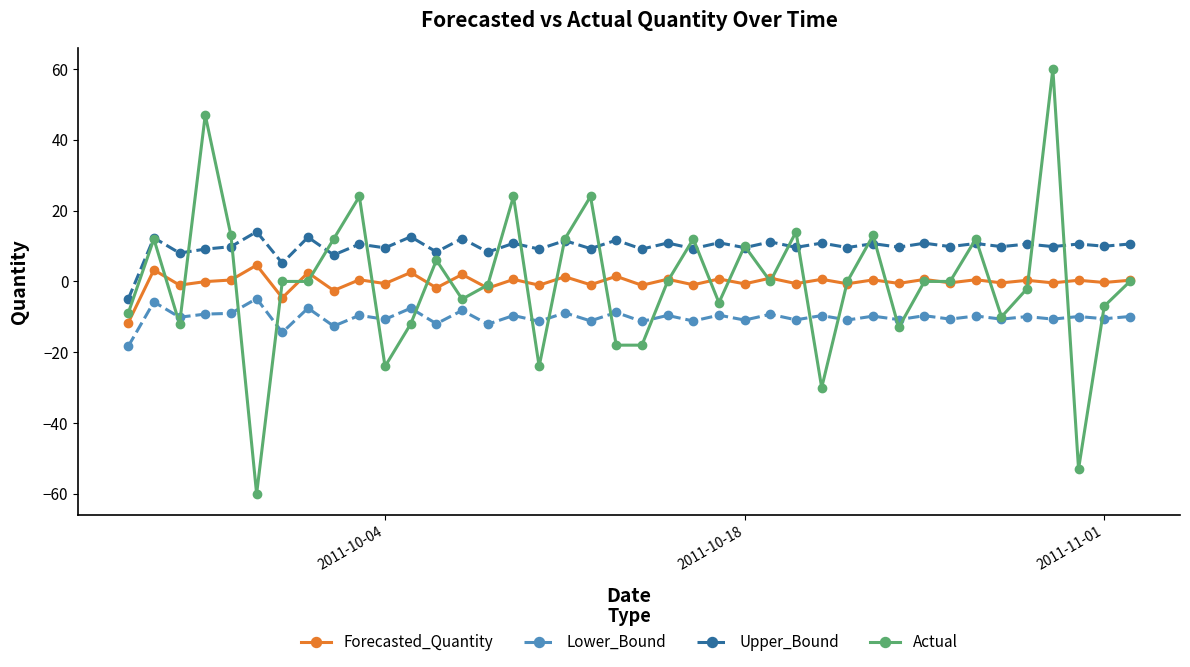

What is the smallest value displayed?

-60.0